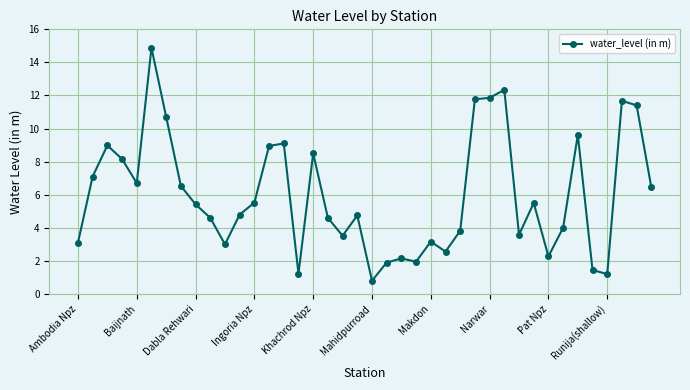

What is the greatest value displayed?

14.9